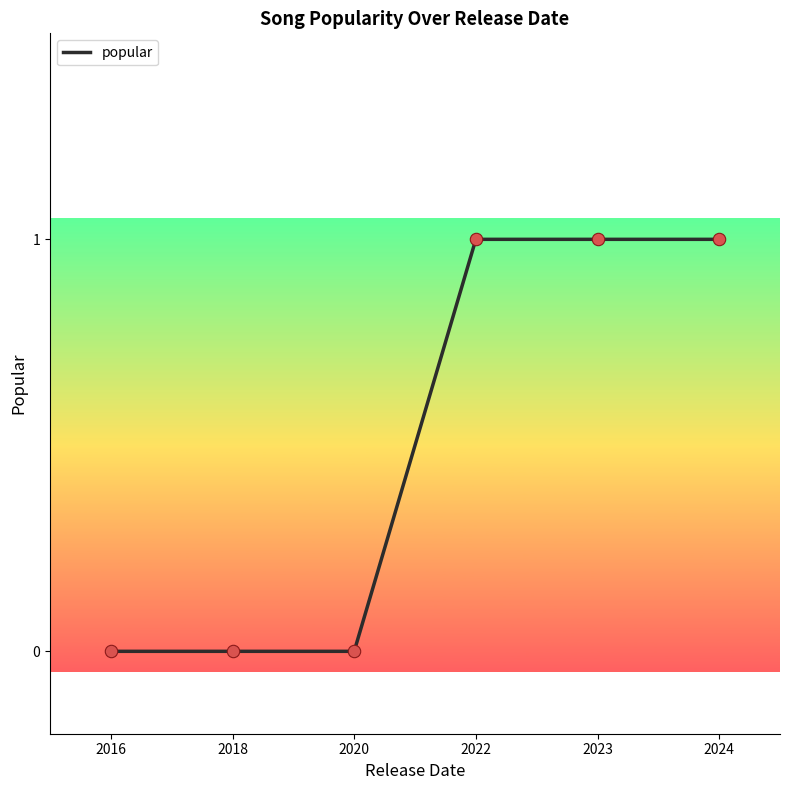

Which has a higher value, 2018 or 2022?

2022